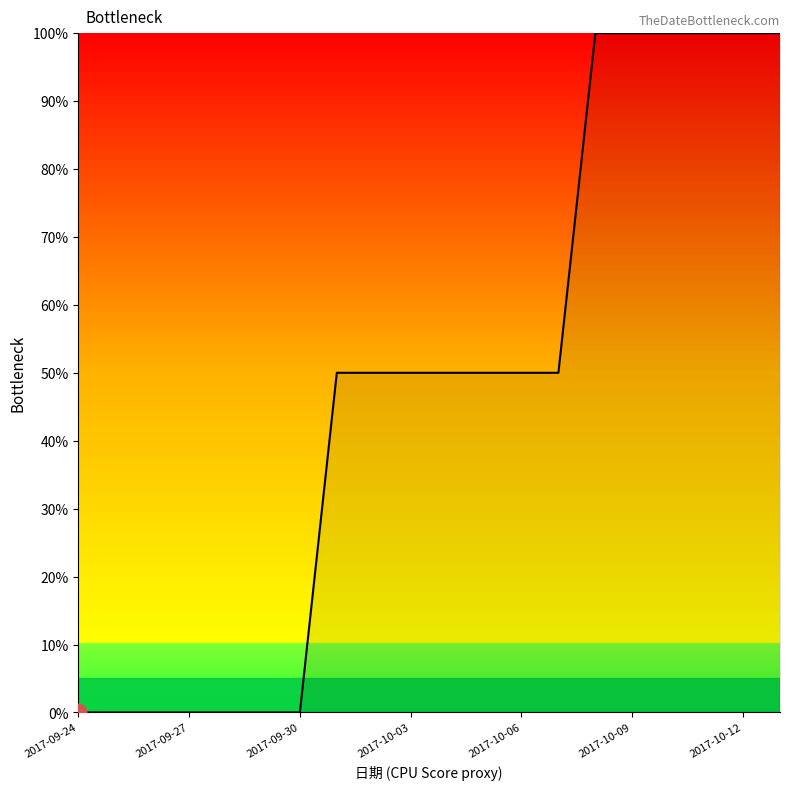

What is the difference between the maximum and minimum values?

100